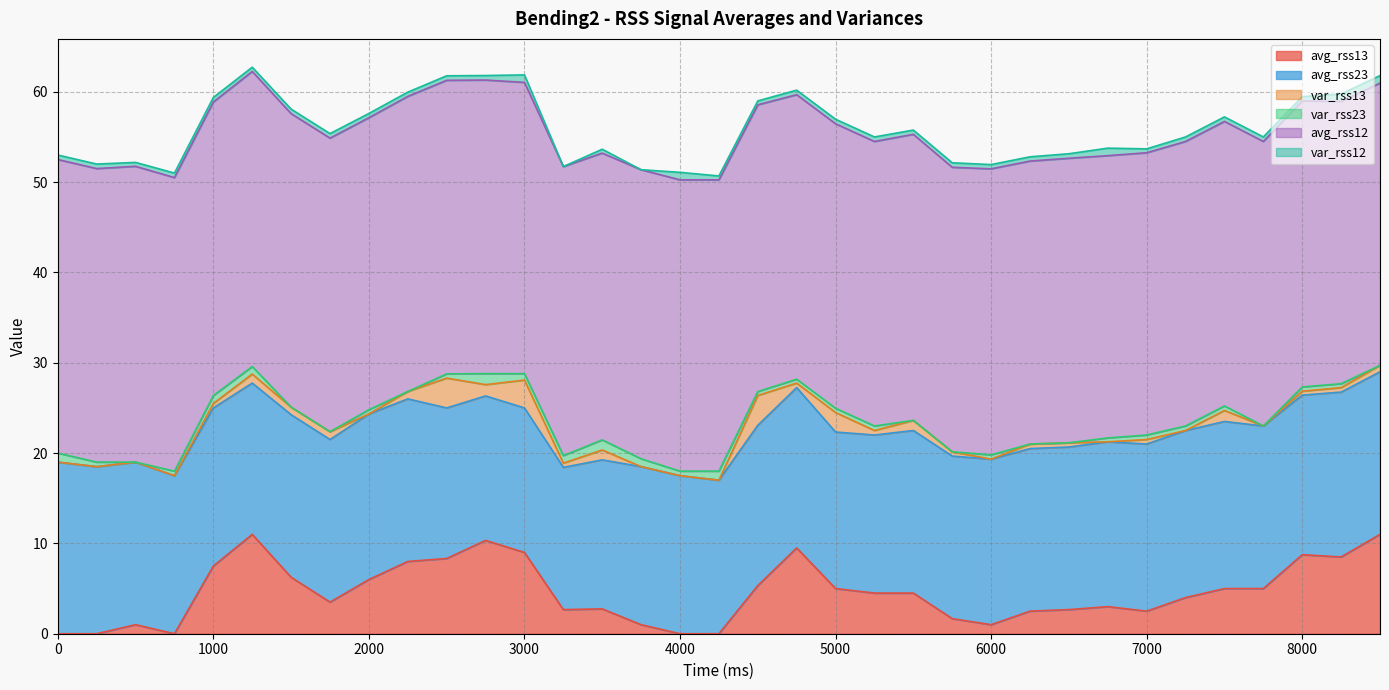

Reading left to right, transcribe all the data shown in this chart.

avg_rss13: 0=0.0	1=0.0	2=1.0	3=0.0	4=7.5	5=11.0	6=6.2	7=3.5	8=6.0	9=8.0	10=8.3	11=10.3	12=9.0	13=2.7	14=2.8	15=1.0	16=0.0	17=0.0	18=5.3	19=9.5	20=5.0	21=4.5	22=4.5	23=1.7	24=1.0	25=2.5	26=2.7	27=3.0	28=2.5	29=4.0	30=5.0	31=5.0	32=8.8	33=8.5	34=11.0
avg_rss23: 0=19.0	1=18.5	2=18.0	3=17.5	4=17.5	5=16.8	6=18.0	7=18.0	8=18.3	9=18.0	10=16.7	11=16.0	12=16.0	13=15.8	14=16.5	15=17.5	16=17.5	17=17.0	18=17.8	19=17.8	20=17.3	21=17.5	22=18.0	23=18.0	24=18.3	25=18.0	26=18.0	27=18.2	28=18.5	29=18.5	30=18.5	31=18.0	32=17.7	33=18.2	34=18.0
var_rss13: 0=0.0	1=0.0	2=0.0	3=0.0	4=0.5	5=1.0	6=0.8	7=0.9	8=0.0	9=0.8	10=3.3	11=1.2	12=3.1	13=0.5	14=1.1	15=0.0	16=0.0	17=0.0	18=3.3	19=0.5	20=2.2	21=0.5	22=1.1	23=0.5	24=0.0	25=0.5	26=0.5	27=0.0	28=0.5	29=0.0	30=1.2	31=0.0	32=0.4	33=0.5	34=0.7
var_rss23: 0=1.0	1=0.5	2=0.0	3=0.5	4=0.9	5=0.8	6=0.0	7=0.0	8=0.5	9=0.0	10=0.5	11=1.2	12=0.7	13=0.8	14=1.1	15=0.9	16=0.5	17=1.0	18=0.4	19=0.4	20=0.5	21=0.5	22=0.0	23=0.0	24=0.5	25=0.0	26=0.0	27=0.4	28=0.5	29=0.5	30=0.5	31=0.0	32=0.5	33=0.4	34=0.0
avg_rss12: 0=32.5	1=32.5	2=32.8	3=32.5	4=32.5	5=32.7	6=32.5	7=32.5	8=32.3	9=32.7	10=32.5	11=32.5	12=32.2	13=32.0	14=31.8	15=32.0	16=32.2	17=32.2	18=31.8	19=31.5	20=31.5	21=31.5	22=31.7	23=31.5	24=31.7	25=31.3	26=31.5	27=31.2	28=31.2	29=31.5	30=31.5	31=31.5	32=31.7	33=31.2	34=31.2
var_rss12: 0=0.5	1=0.5	2=0.4	3=0.5	4=0.5	5=0.5	6=0.5	7=0.5	8=0.5	9=0.5	10=0.5	11=0.5	12=0.8	13=0.0	14=0.4	15=0.0	16=0.8	17=0.4	18=0.4	19=0.5	20=0.5	21=0.5	22=0.5	23=0.5	24=0.5	25=0.5	26=0.5	27=0.8	28=0.4	29=0.5	30=0.5	31=0.5	32=0.5	33=0.8	34=0.8